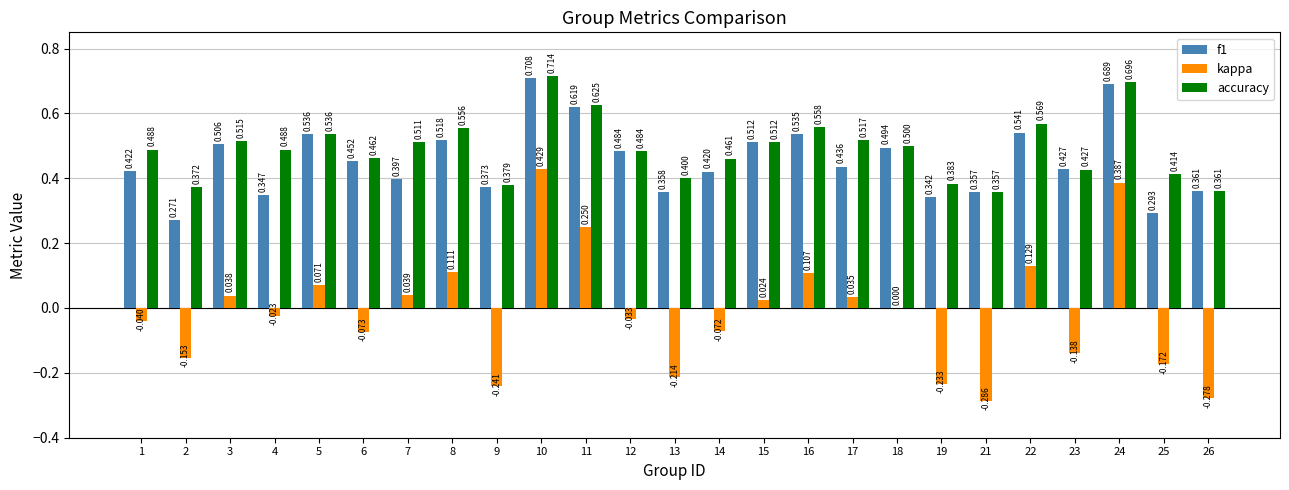

Which series changed the most between 21 and 22?

kappa